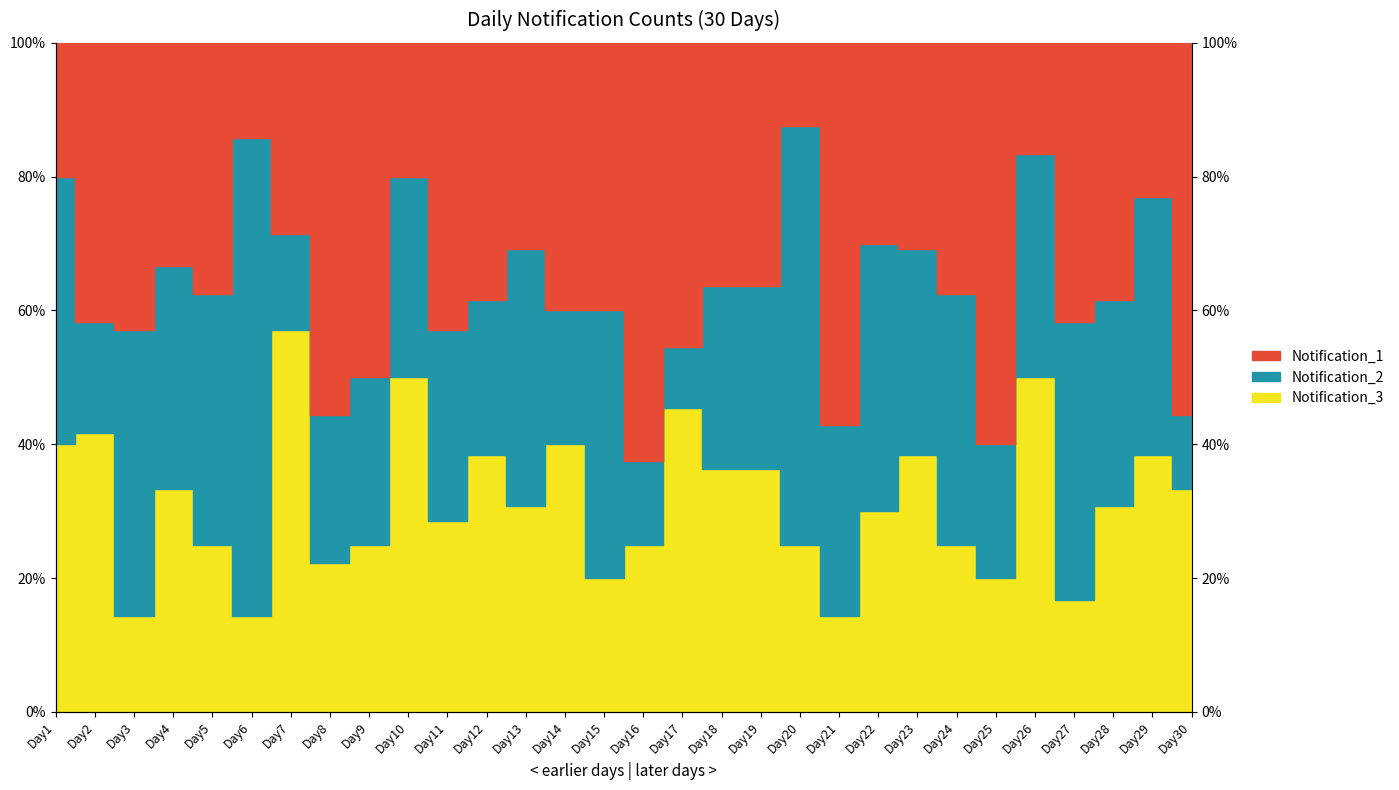

Reading right to left, extract all data points from this chart.

Notification_3_line: Day30=0.3	Day29=0.4	Day28=0.3	Day27=0.2	Day26=0.5	Day25=0.2	Day24=0.2	Day23=0.4	Day22=0.3	Day21=0.1	Day20=0.2	Day19=0.4	Day18=0.4	Day17=0.5	Day16=0.2	Day15=0.2	Day14=0.4	Day13=0.3	Day12=0.4	Day11=0.3	Day10=0.5	Day9=0.2	Day8=0.2	Day7=0.6	Day6=0.1	Day5=0.2	Day4=0.3	Day3=0.1	Day2=0.4	Day1=0.4
Notification_2_line: Day30=0.4	Day29=0.8	Day28=0.6	Day27=0.6	Day26=0.8	Day25=0.4	Day24=0.6	Day23=0.7	Day22=0.7	Day21=0.4	Day20=0.9	Day19=0.6	Day18=0.6	Day17=0.5	Day16=0.4	Day15=0.6	Day14=0.6	Day13=0.7	Day12=0.6	Day11=0.6	Day10=0.8	Day9=0.5	Day8=0.4	Day7=0.7	Day6=0.9	Day5=0.6	Day4=0.7	Day3=0.6	Day2=0.6	Day1=0.8
Notification_1_line: Day30=1.0	Day29=1.0	Day28=1.0	Day27=1.0	Day26=1.0	Day25=1.0	Day24=1.0	Day23=1.0	Day22=1.0	Day21=1.0	Day20=1.0	Day19=1.0	Day18=1.0	Day17=1.0	Day16=1.0	Day15=1.0	Day14=1.0	Day13=1.0	Day12=1.0	Day11=1.0	Day10=1.0	Day9=1.0	Day8=1.0	Day7=1.0	Day6=1.0	Day5=1.0	Day4=1.0	Day3=1.0	Day2=1.0	Day1=1.0